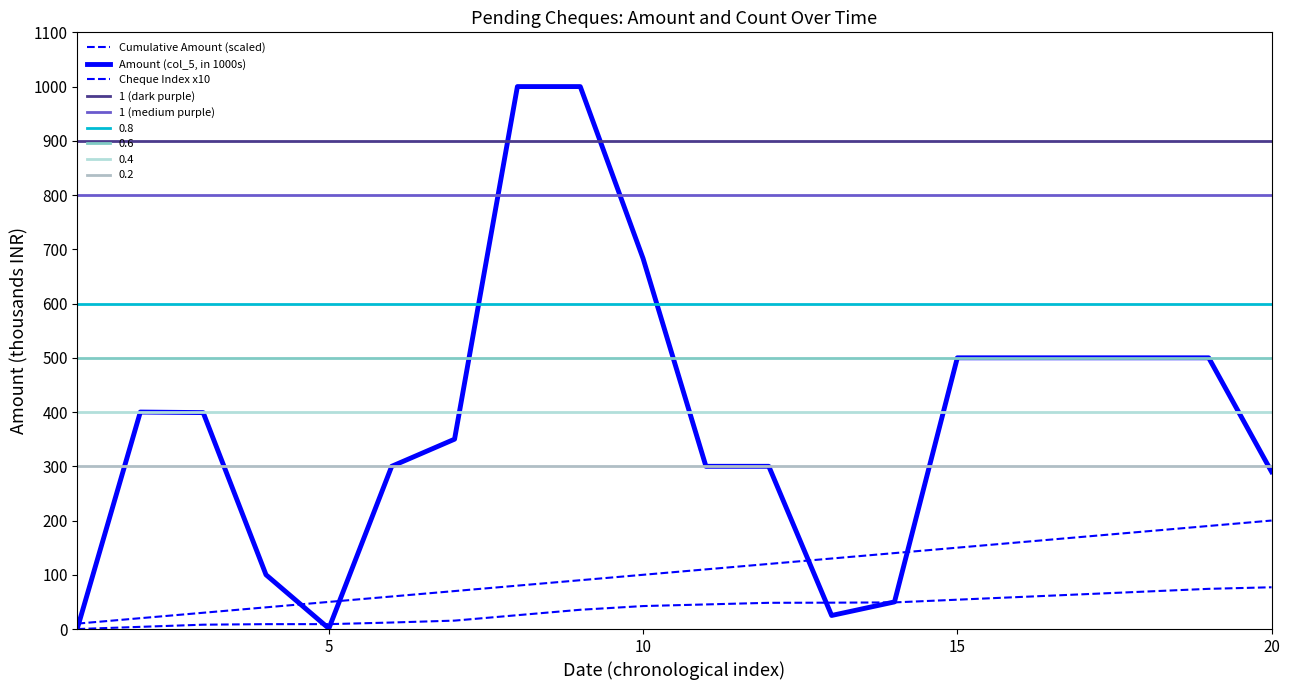

In Amount (col_5, in 1000s), how many points are higher than both neighbors (excluding endpoints)?

1